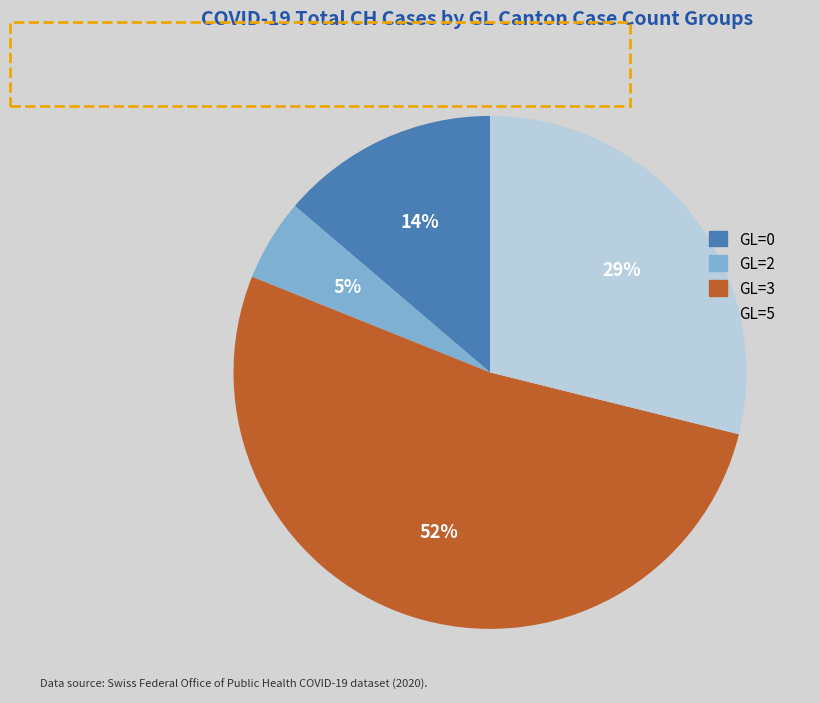

How many segments does this pie chart have?

4